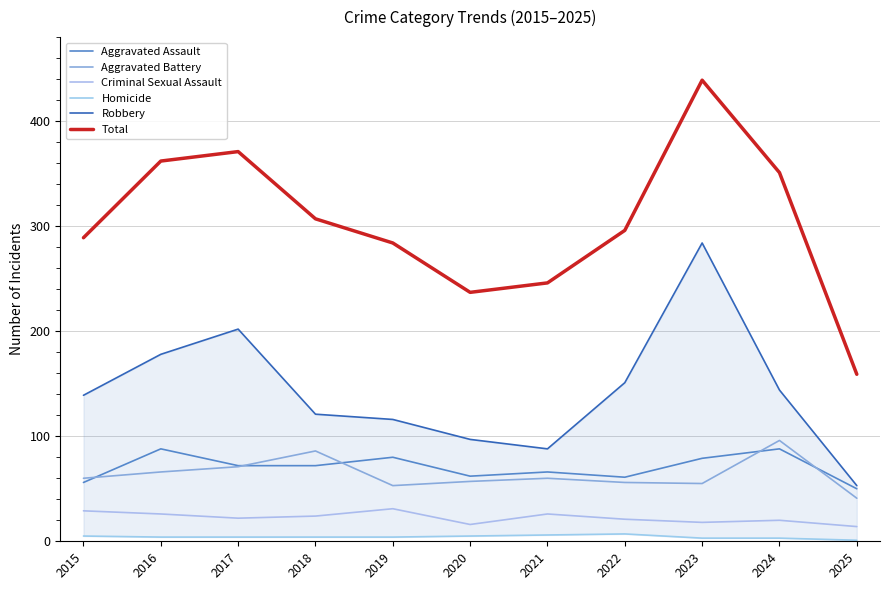

Where does the Homicide series first go above 4?

2015